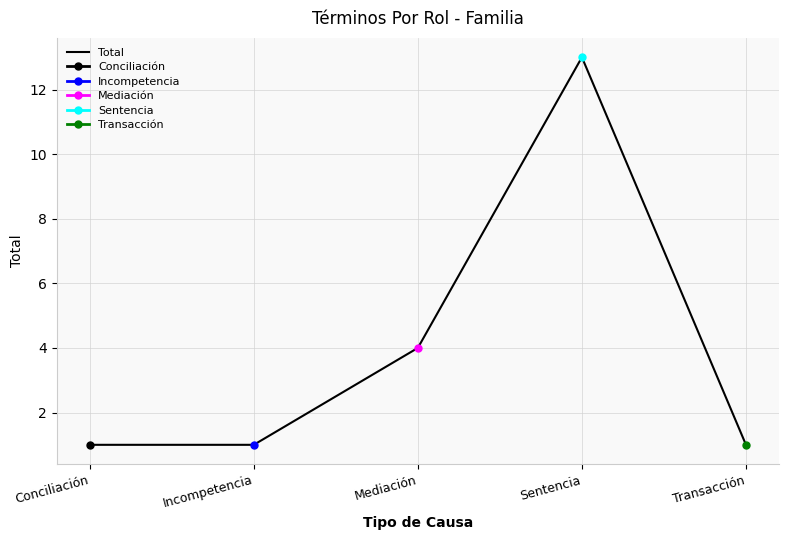

List the labels in order of value, smallest first.

Conciliación, Incompetencia, Transacción, Mediación, Sentencia